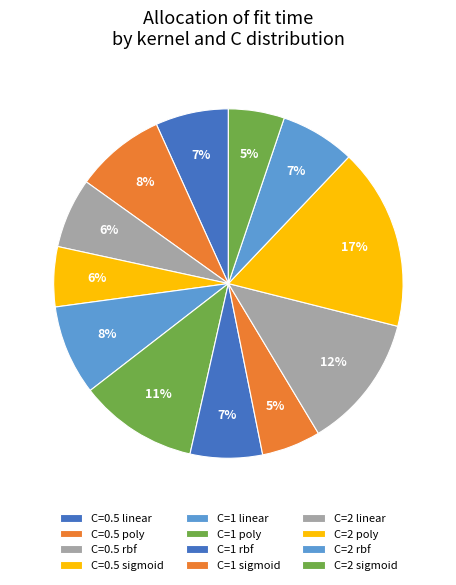

Which category has the smallest portion of the pie?

C=2 sigmoid